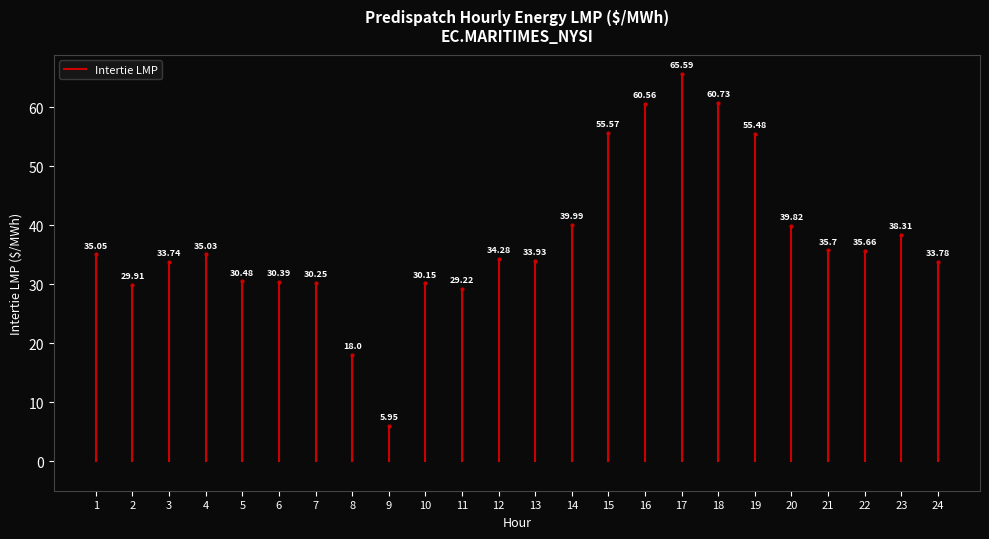

How many series are shown in this chart?

1